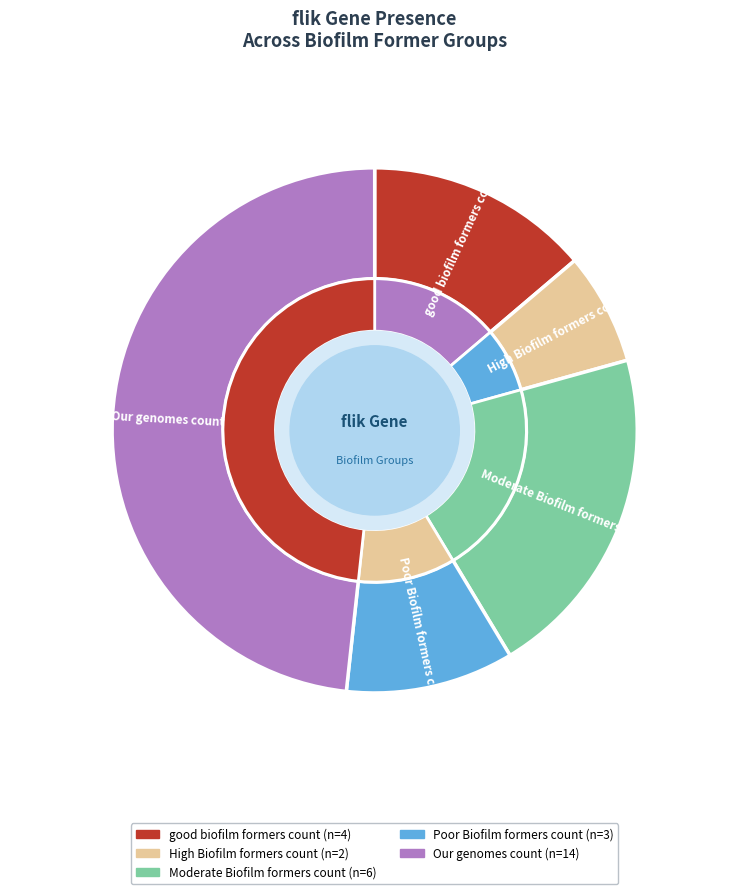

Do good biofilm formers count and Our genomes count together represent more than half of the pie?

Yes